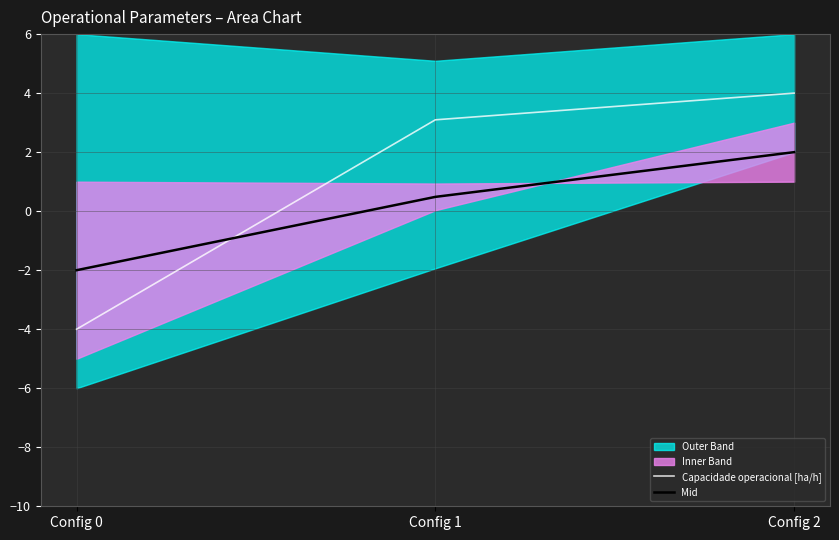

Reading left to right, extract all data points from this chart.

Capacidade operacional [ha/h]: -4.0	3.1	4.0
Mid: -2.0	0.5	2.0